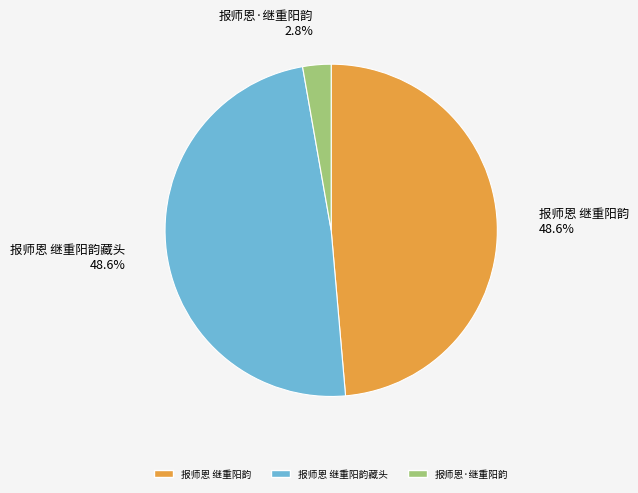

How many segments does this pie chart have?

3